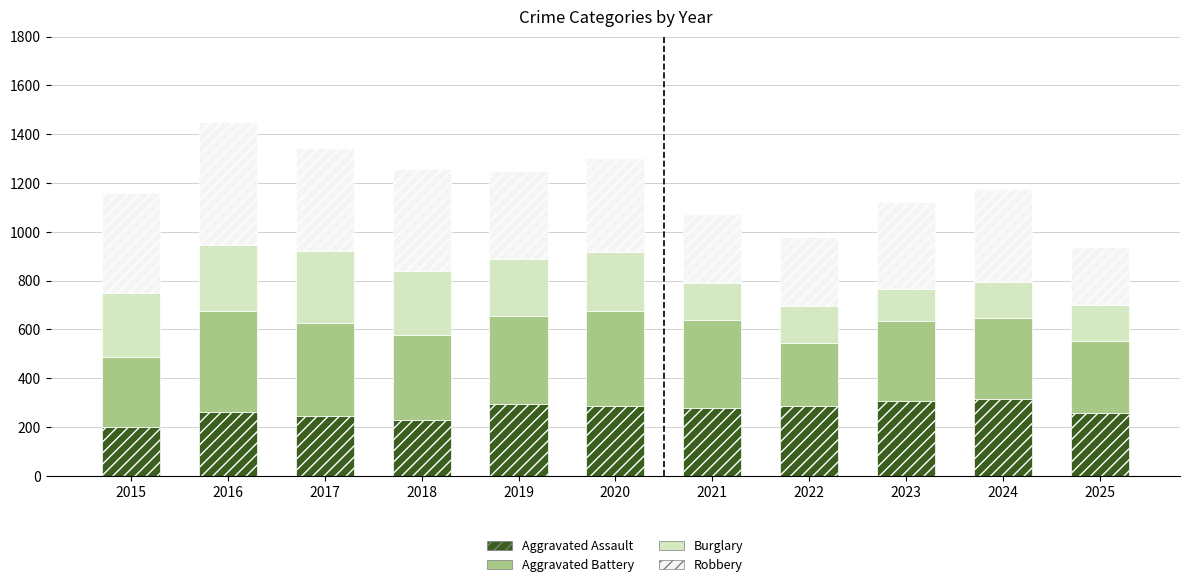

How many bars are there in total?

11